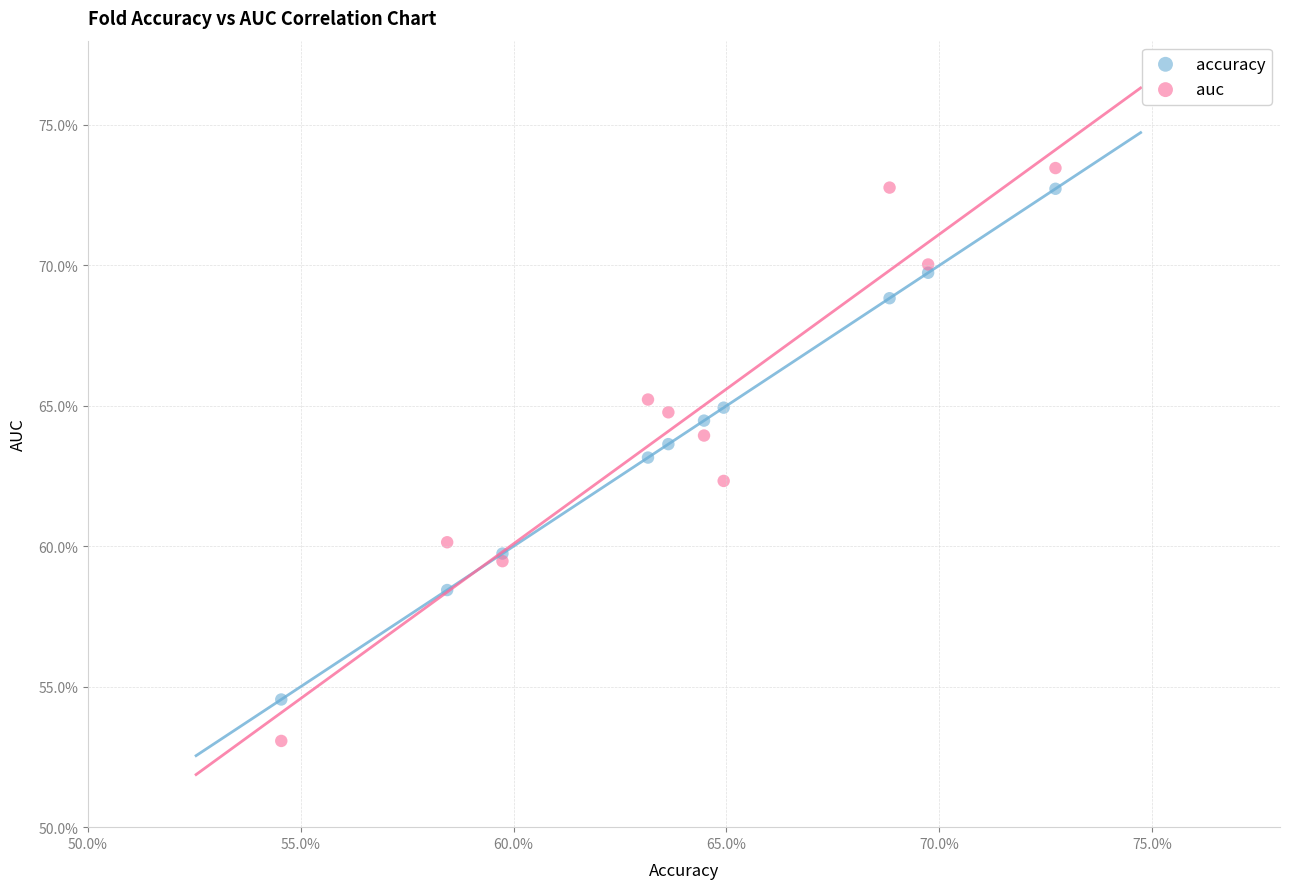

Which series has the largest Y range (max minus min)?

auc